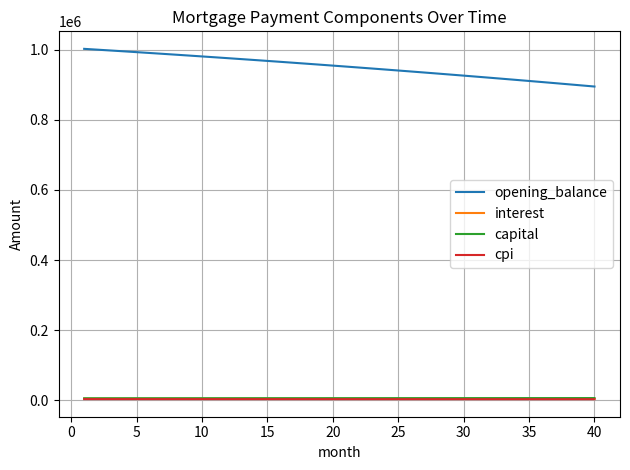

Which series has the largest range (max minus min)?

opening_balance